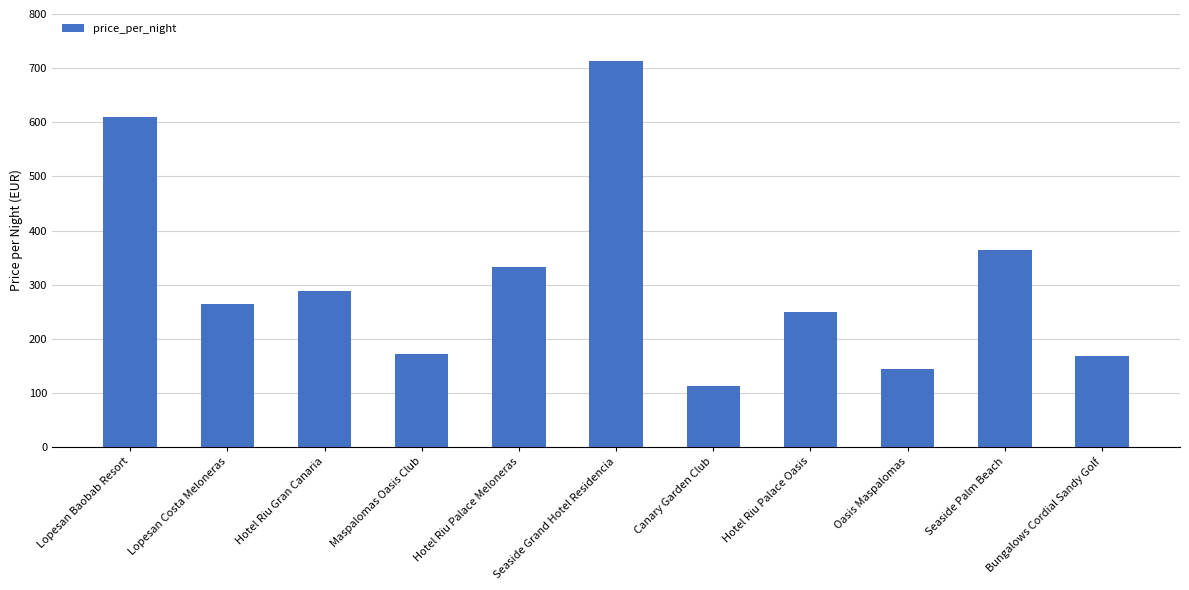

Is it true that the value at Hotel Riu Gran Canaria is 289?

True